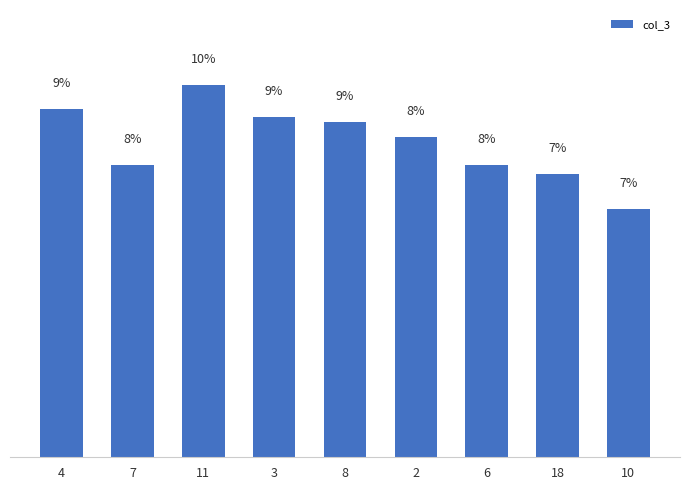

How many bars are there in total?

9